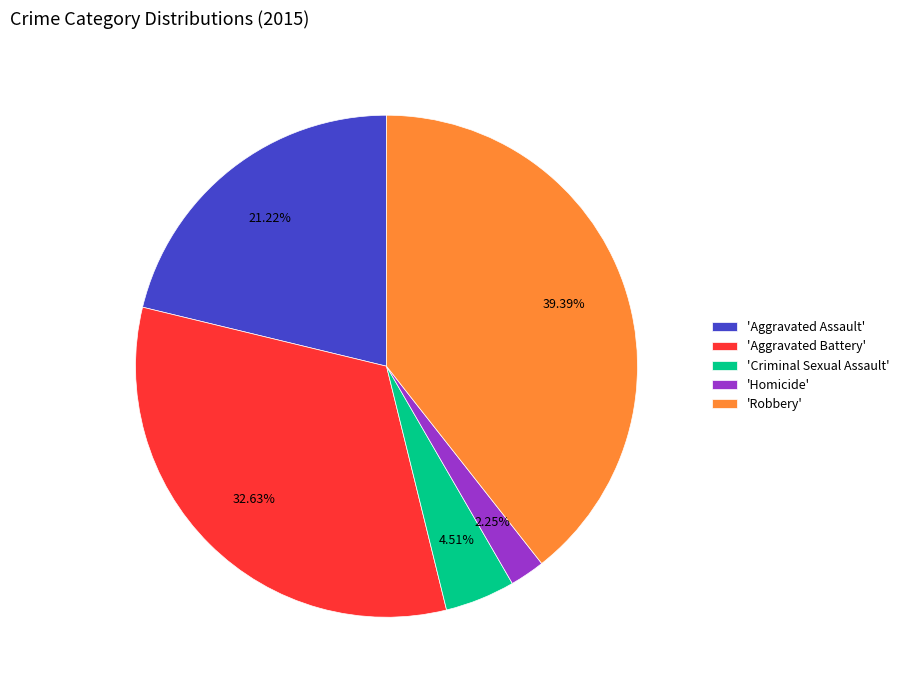

To the nearest percent, what is the average slice percentage?

20%